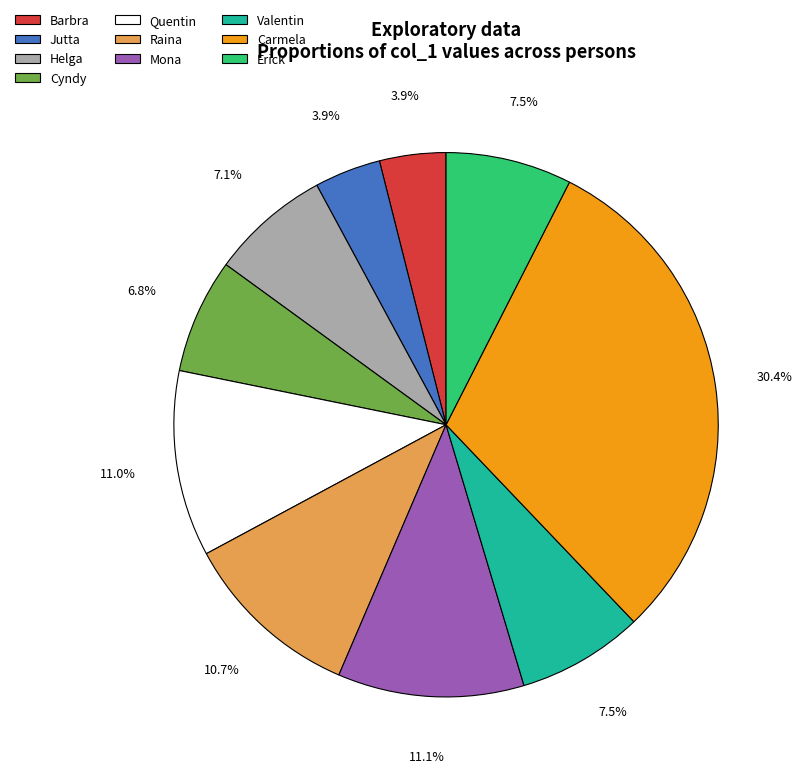

Which category has the biggest portion of the pie?

Carmela